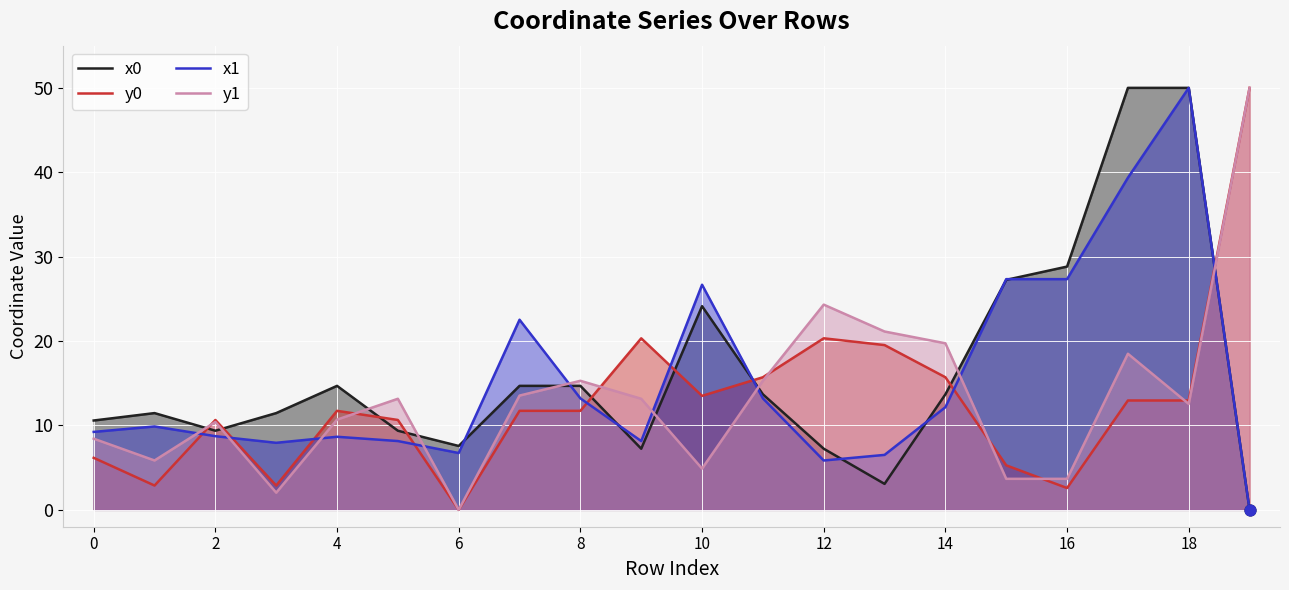

Which series contains the lowest Y value?

x0